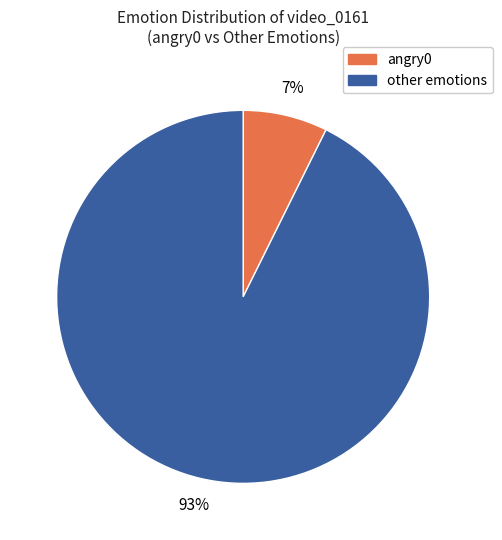

To the nearest percent, what is the average slice percentage?

50%